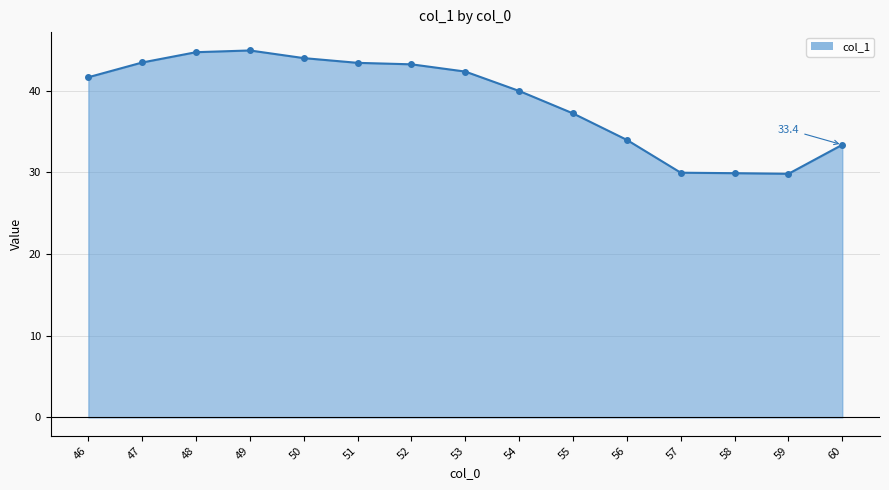

True or false: there are more than 0 points higher than both neighbors.

True